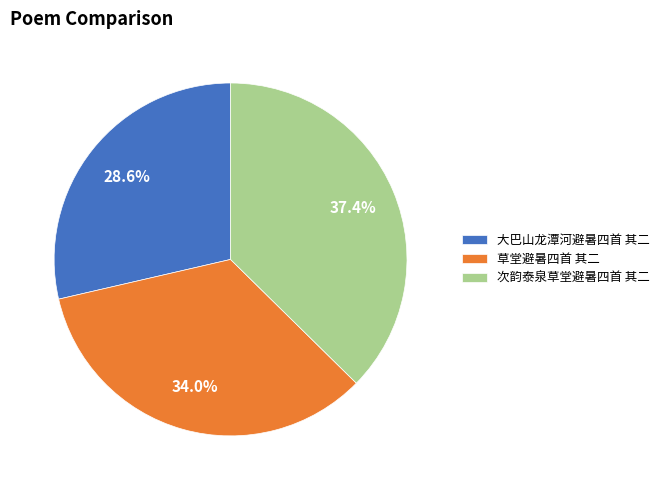

Count the number of slices in the pie.

3